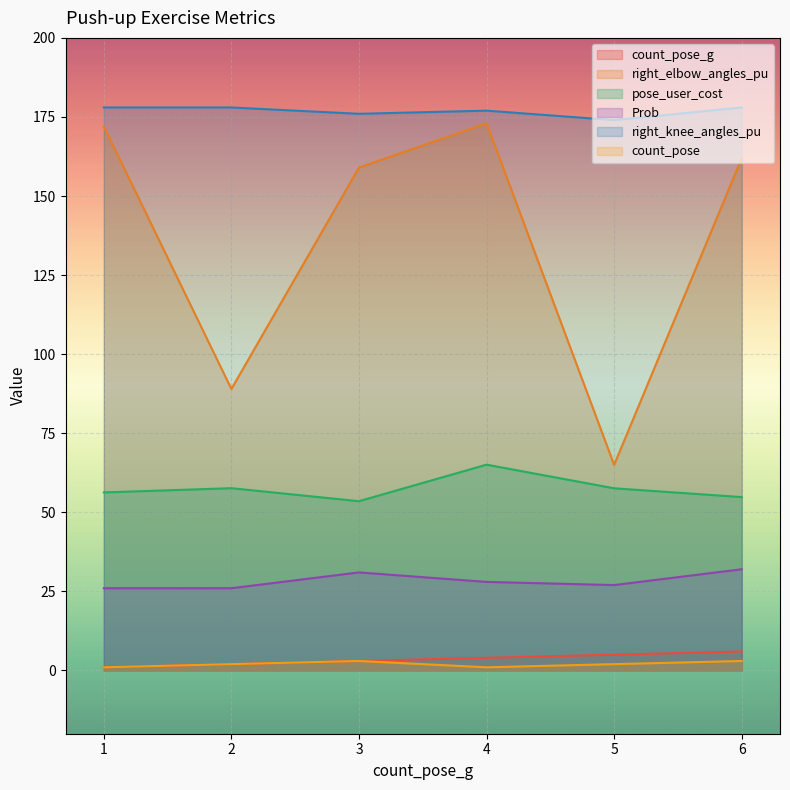

Which series changed the most between 2 and 6?

right_elbow_angles_pu